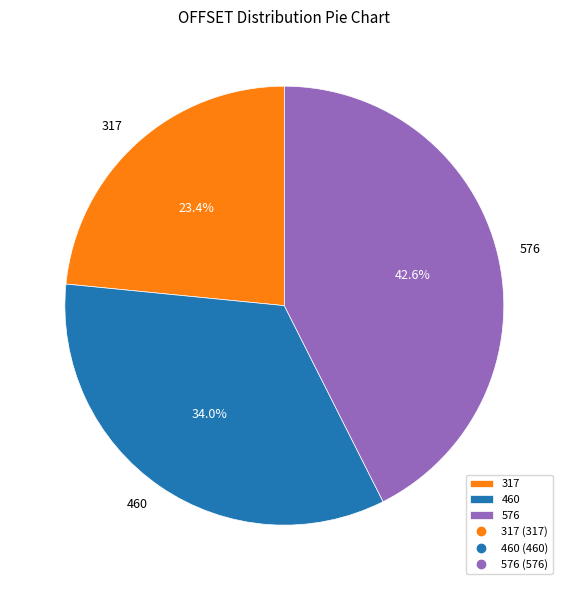

What is the total percentage of 460 and 317?

57.4%